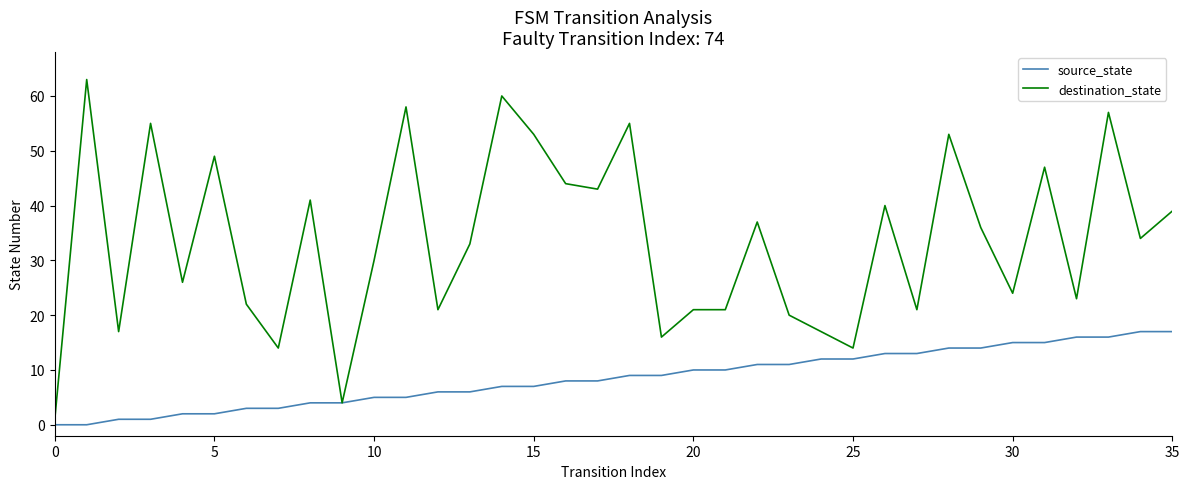

Which series has the largest total across all categories?

destination_state